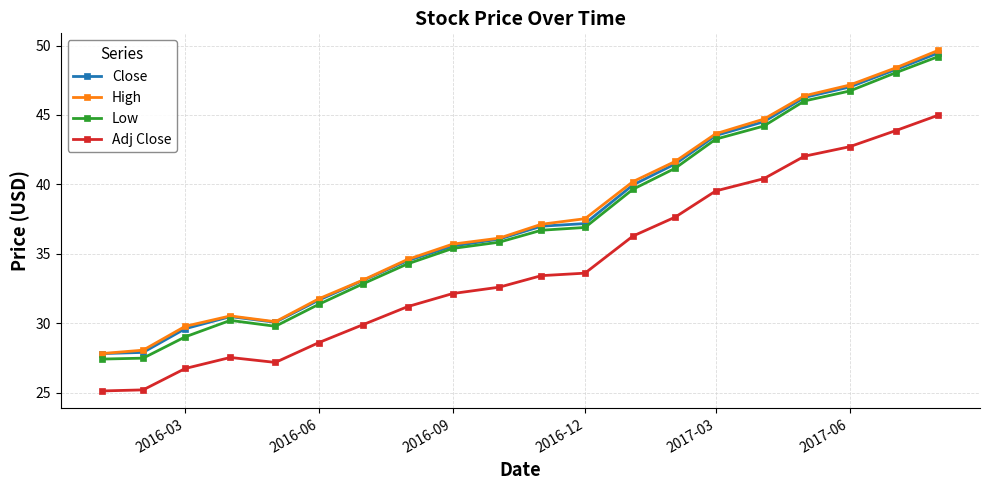

What is the value of the High point at the 14th from the left?

41.7